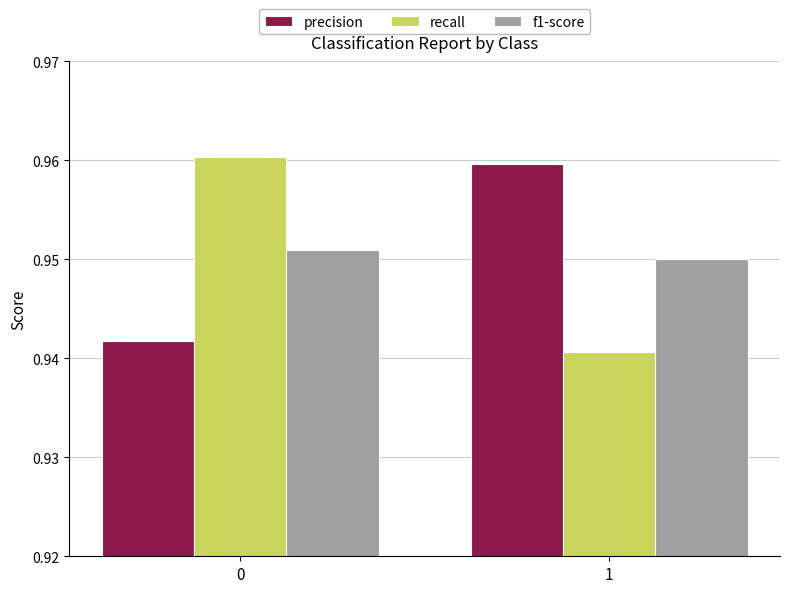

The f1-score series shows 0.2 at 1. True or false?

False